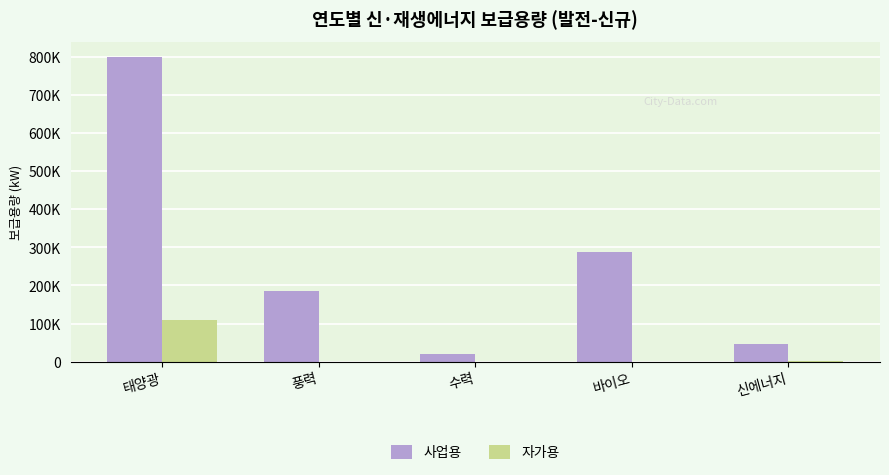

At which category does the chart reach its minimum across all series?

바이오